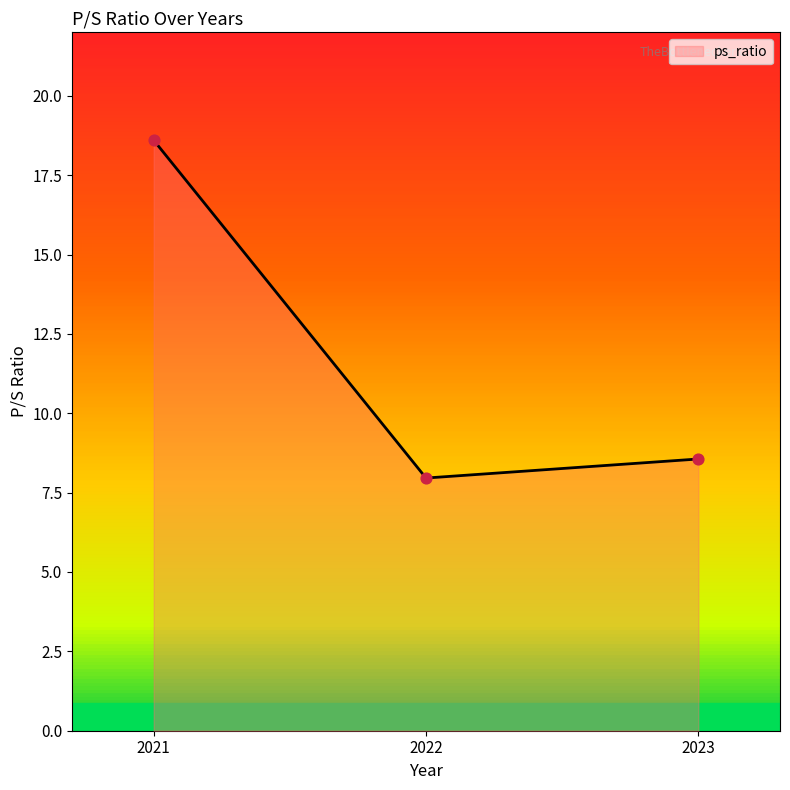

Between 2023 and 2021, which is larger?

2021